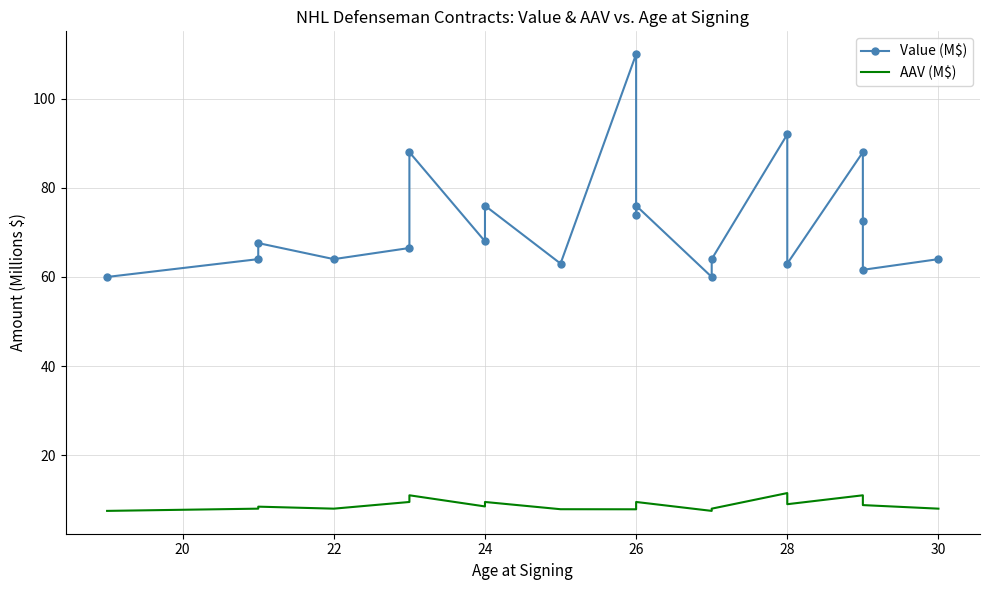

Which series has the largest total across all categories?

Value (M$)